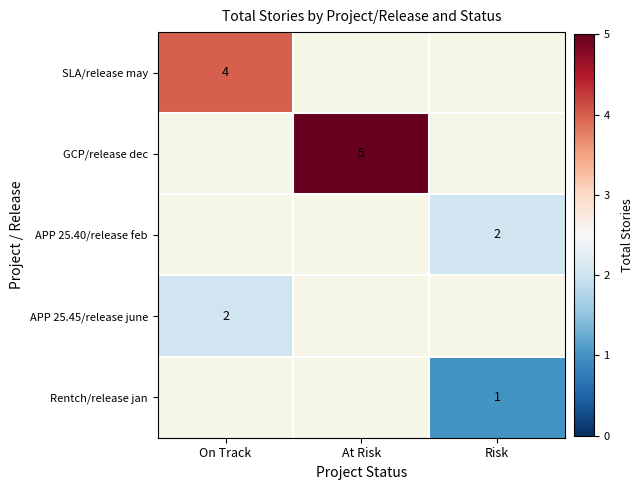

The GCP/release dec series shows 1 at At Risk. True or false?

False